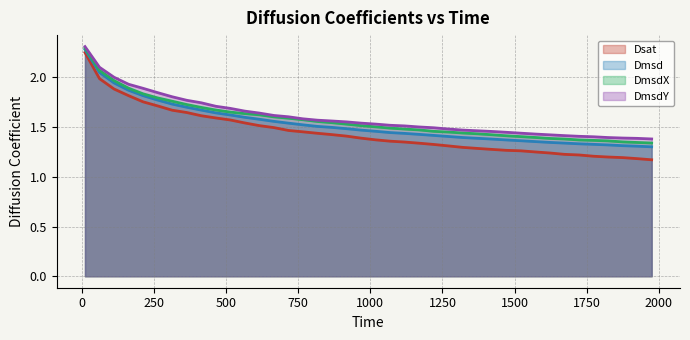

Which series has the largest range (max minus min)?

Dsat